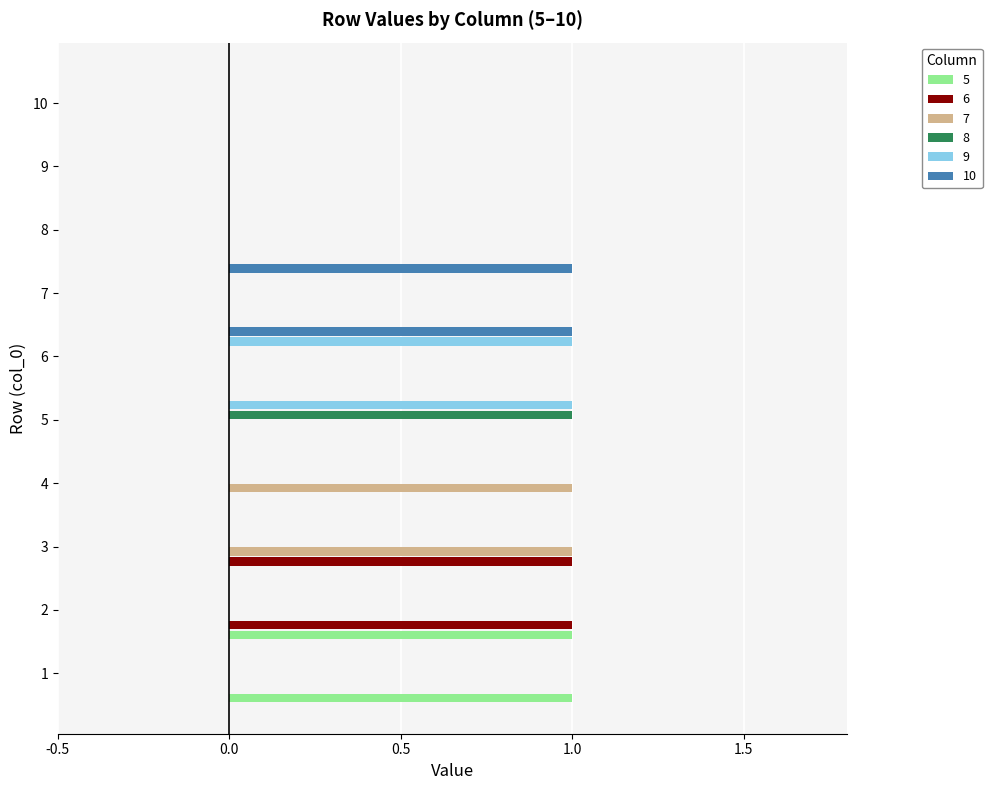

Count the number of data series in this chart.

6